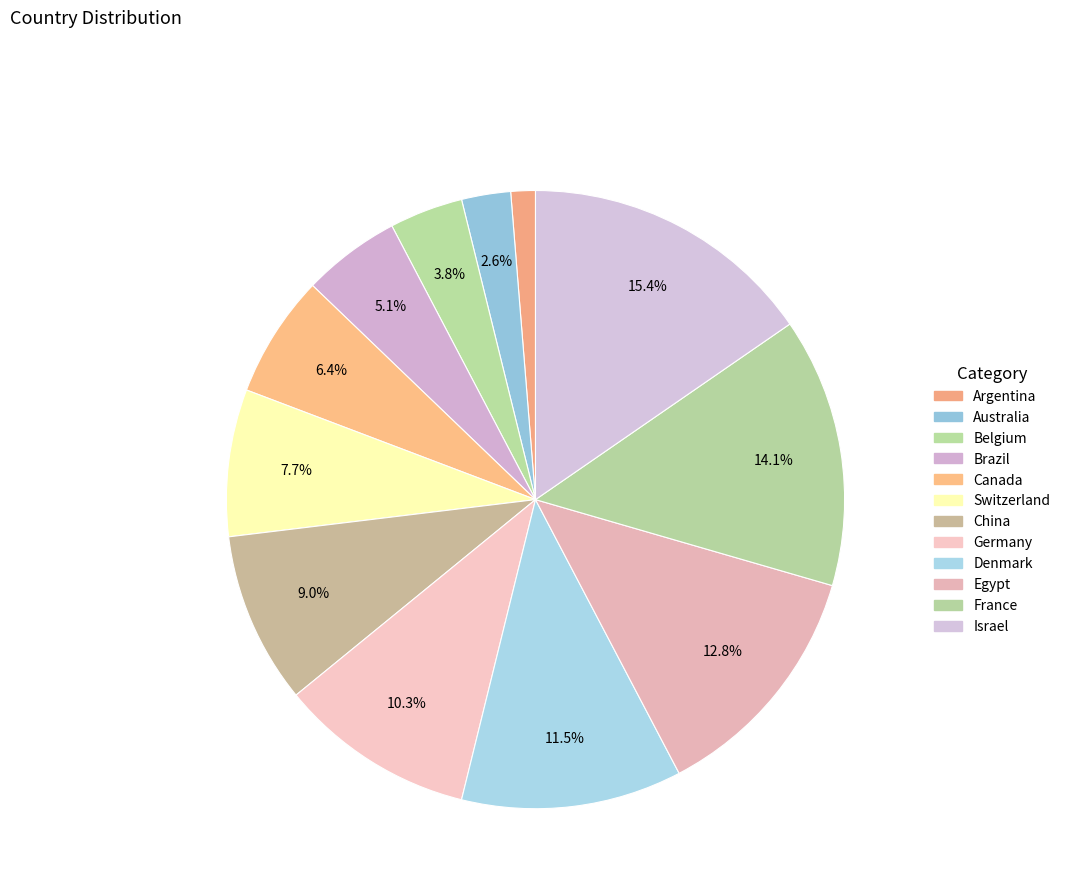

How many segments does this pie chart have?

12